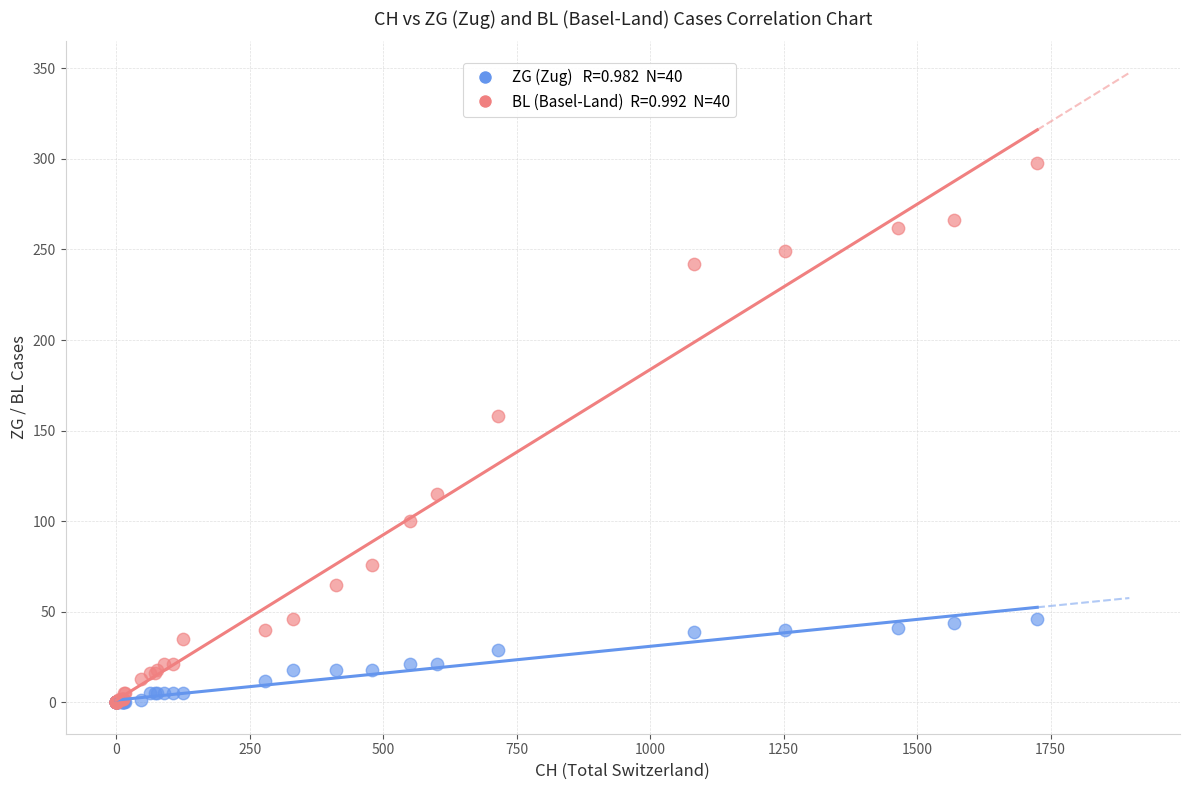

Across all series, what Y value is closest to 149?

158